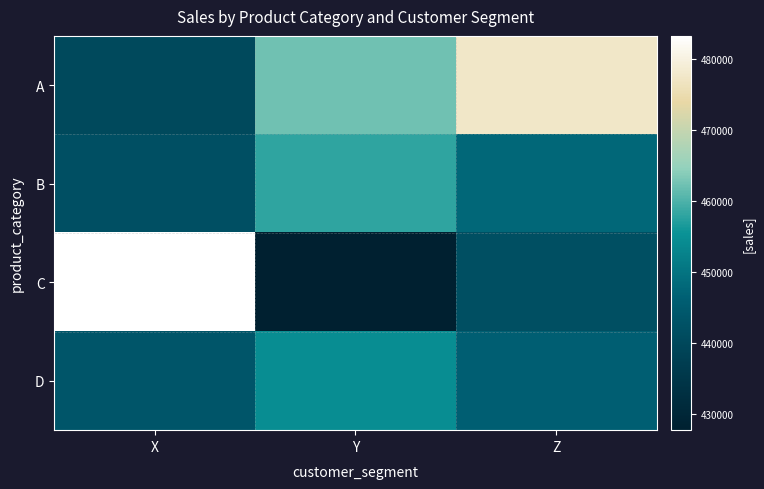

What is the total value across all series at Y?

1802814